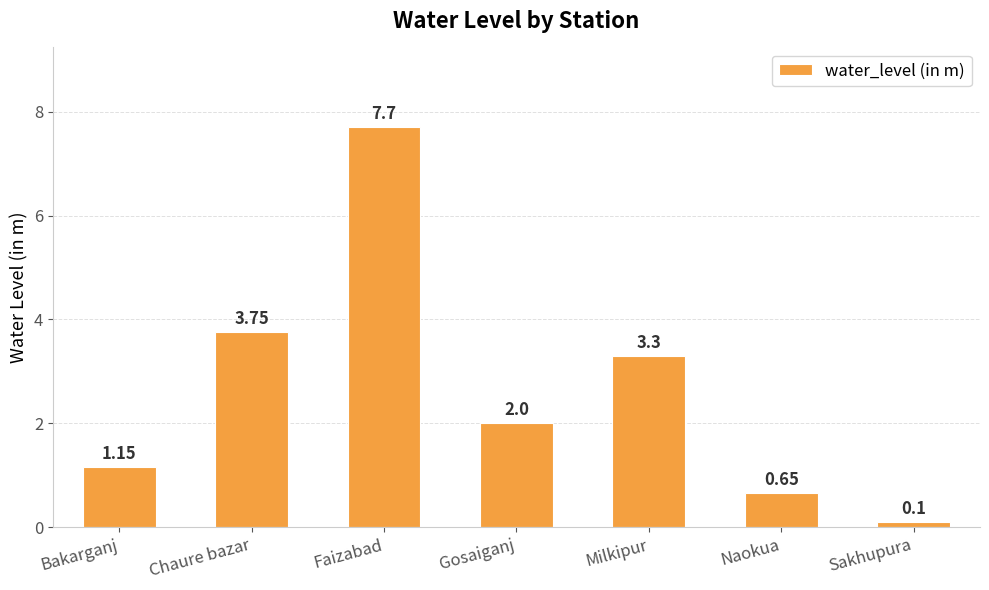

What is the label of the 5th bar from the left?

Milkipur